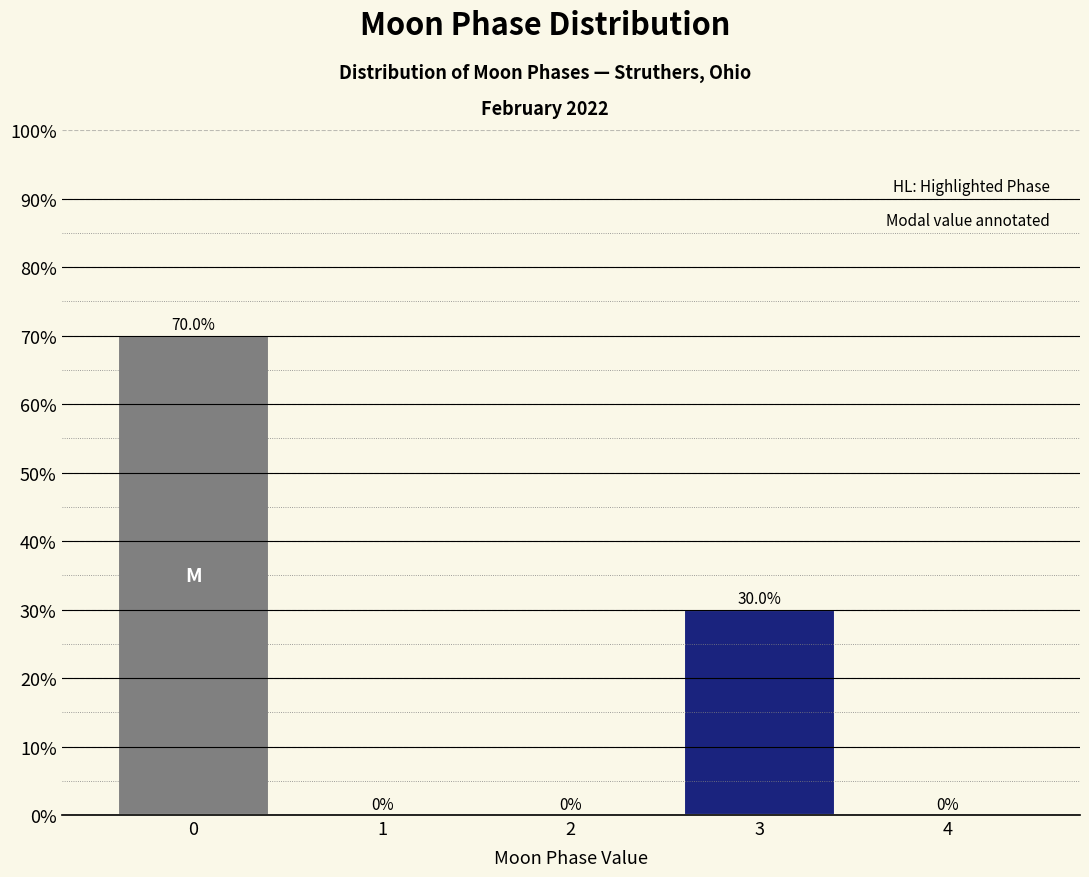

Reading left to right, extract all data points from this chart.

0=70	1=0	2=0	3=30	4=0